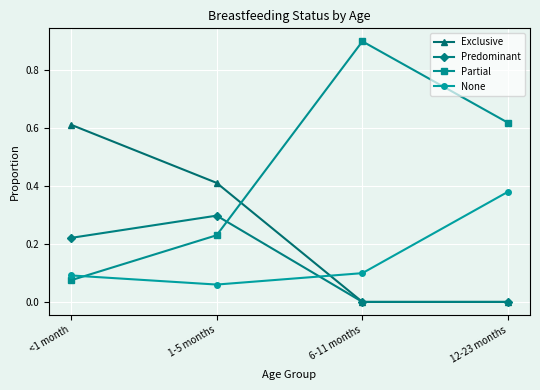

What are all the series names shown in the legend?

Exclusive, Predominant, Partial, None